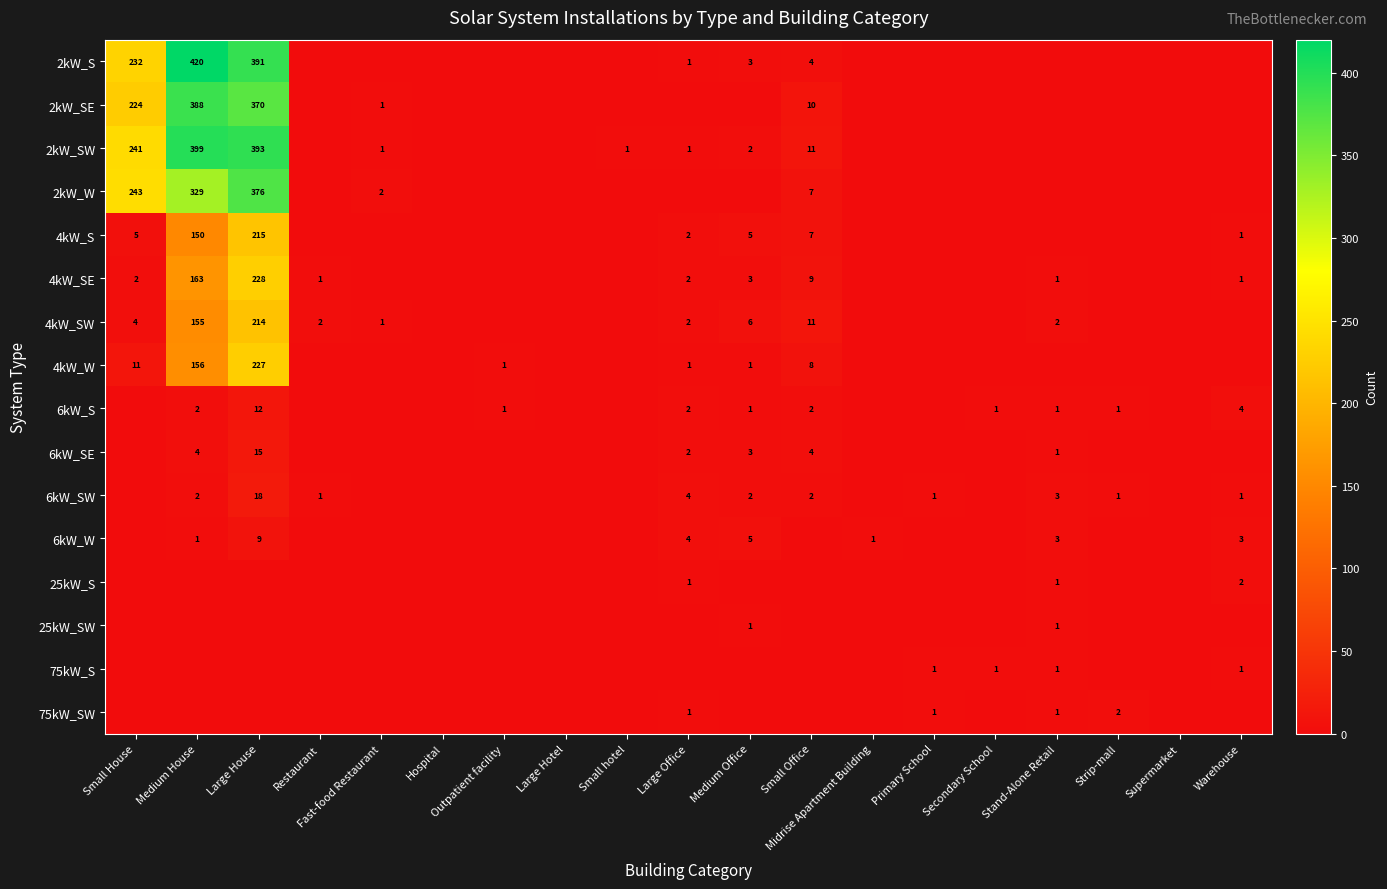

Is it true that 4kW_S equals 215 at Large House?

True